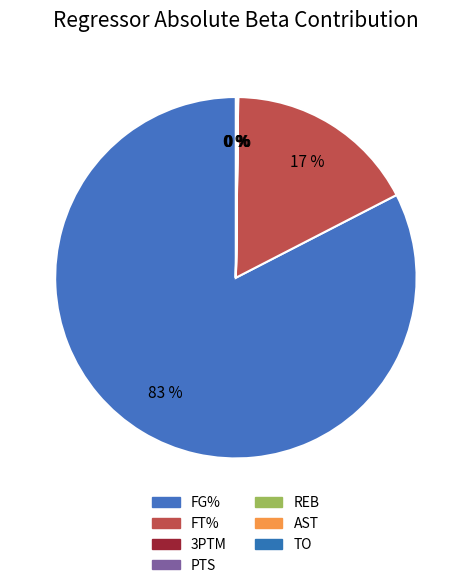

Is there a majority slice in this chart?

Yes